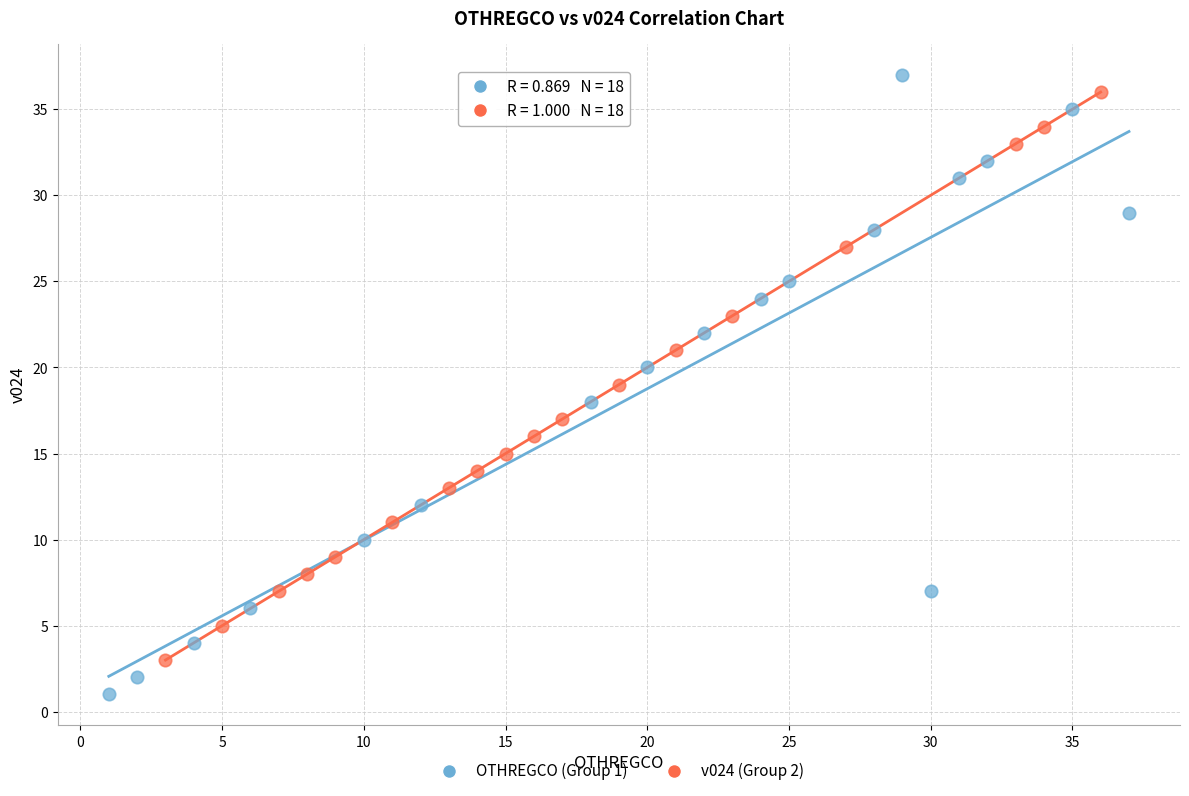

Which series contains the highest Y value?

OTHREGCO (Group 1)